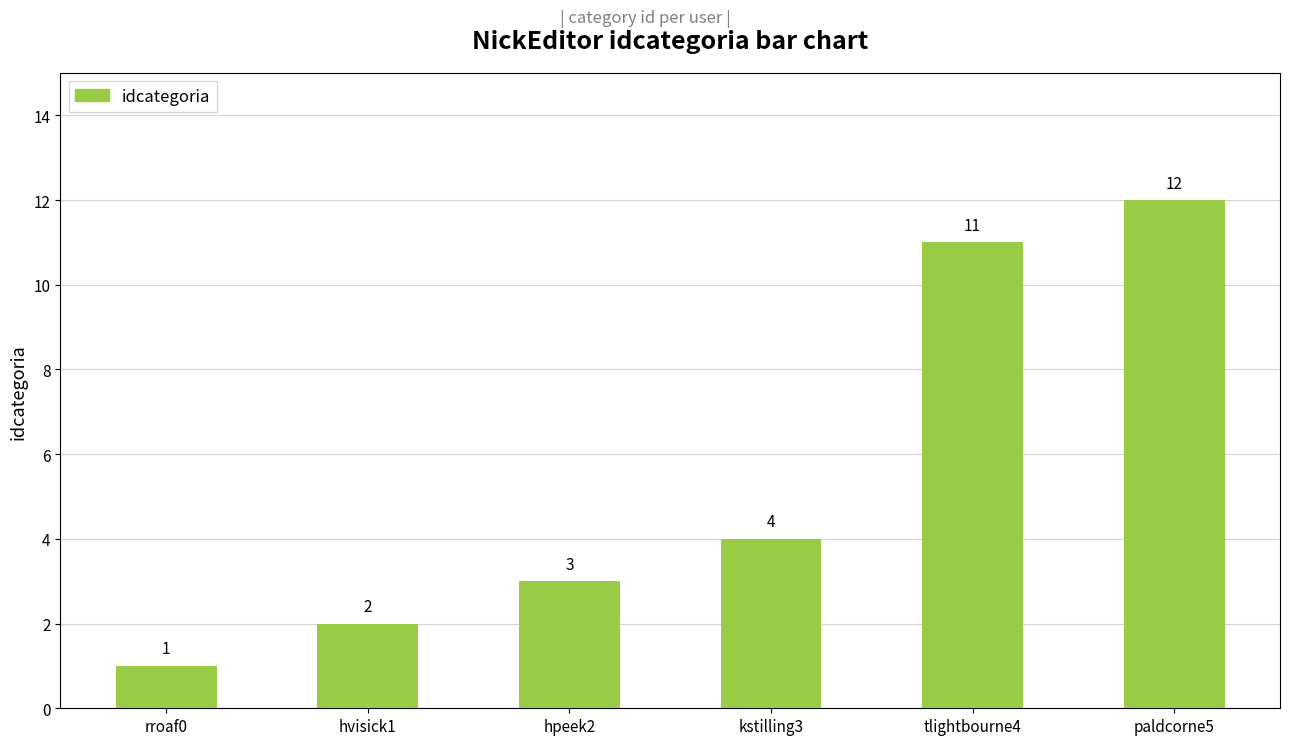

What is the approximate value at tlightbourne4?

11